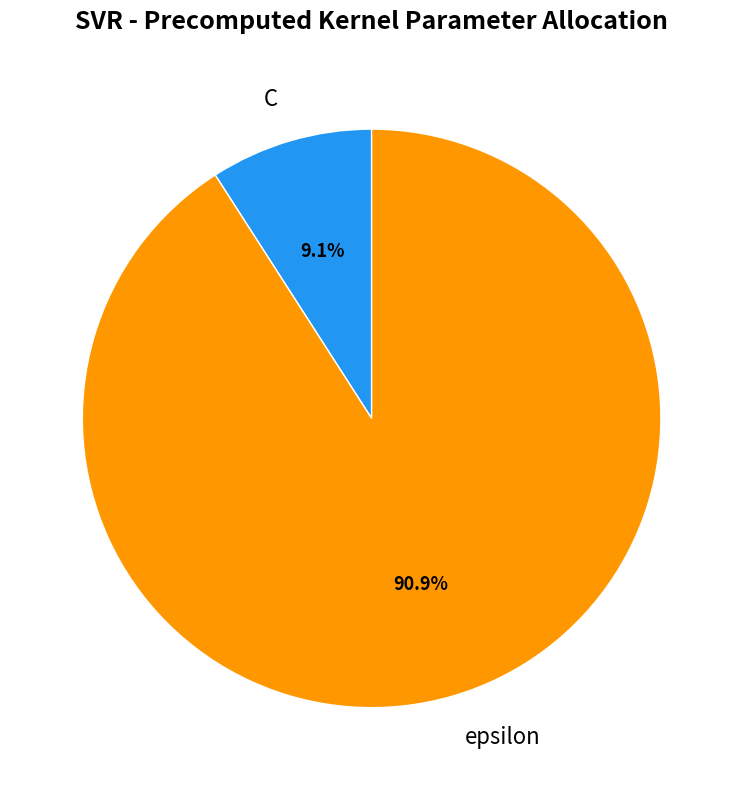

Rank the categories by value from highest to lowest.

epsilon, C